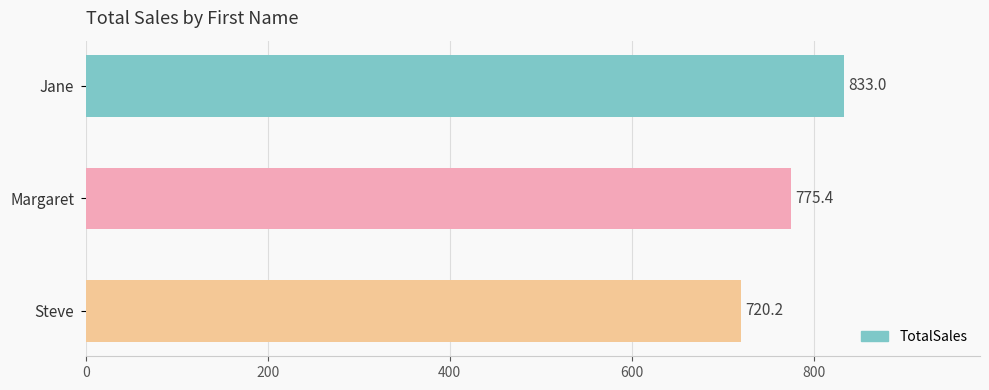

Rank the categories by value from highest to lowest.

Jane, Margaret, Steve